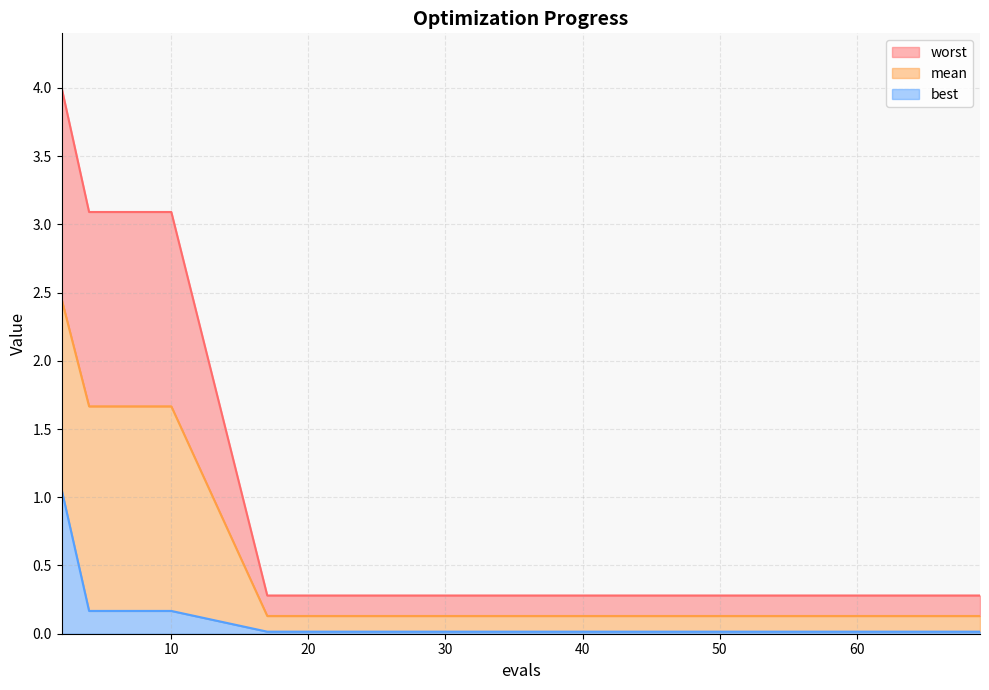

True or false: worst has a value of 4.0 at 2.

True